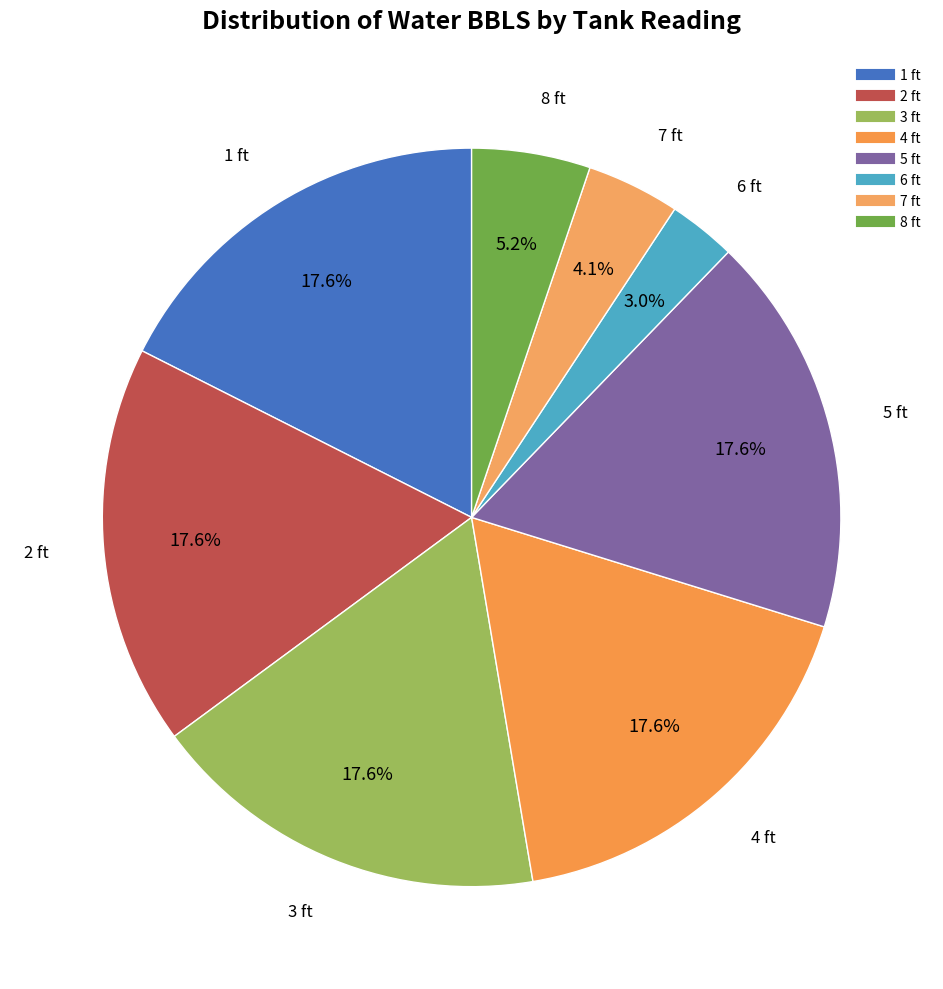

Which category has the smallest portion of the pie?

6 ft